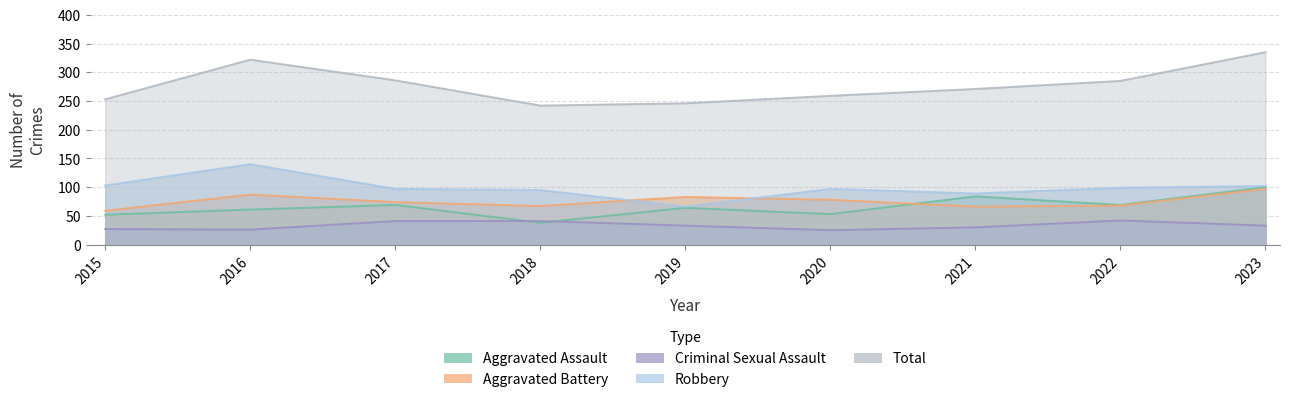

True or false: Robbery has a value of 170 at 2018.

False